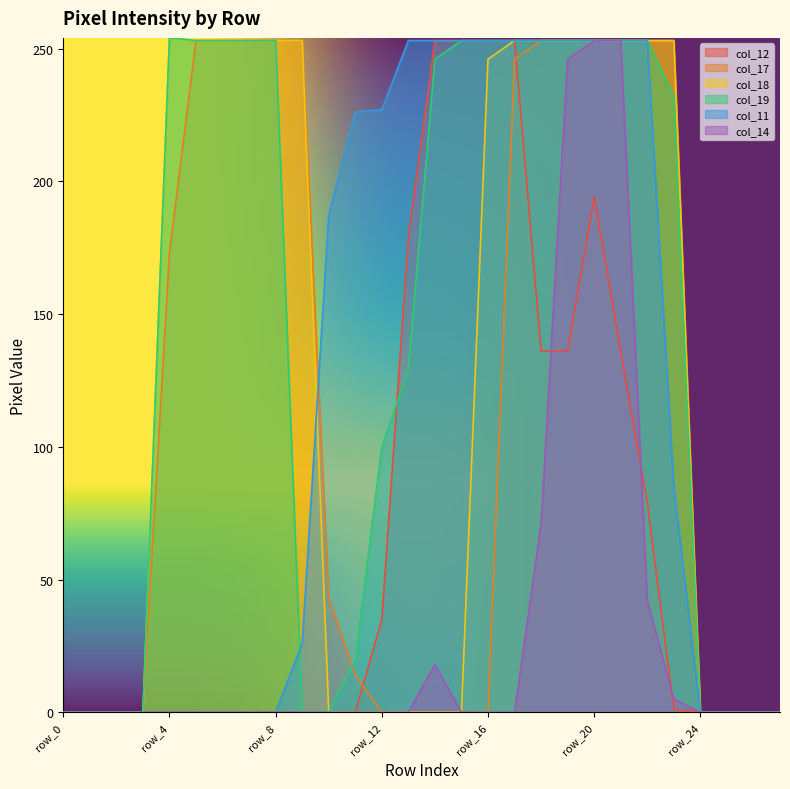

Which series has the widest spread of values?

col_18